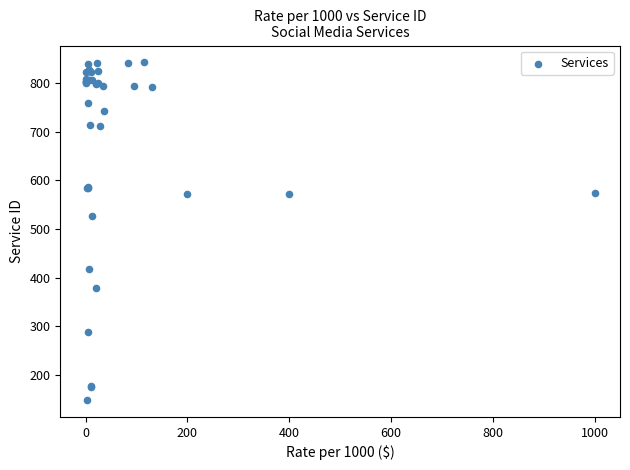

What Y value in the scatter plot is closest to 495?

526